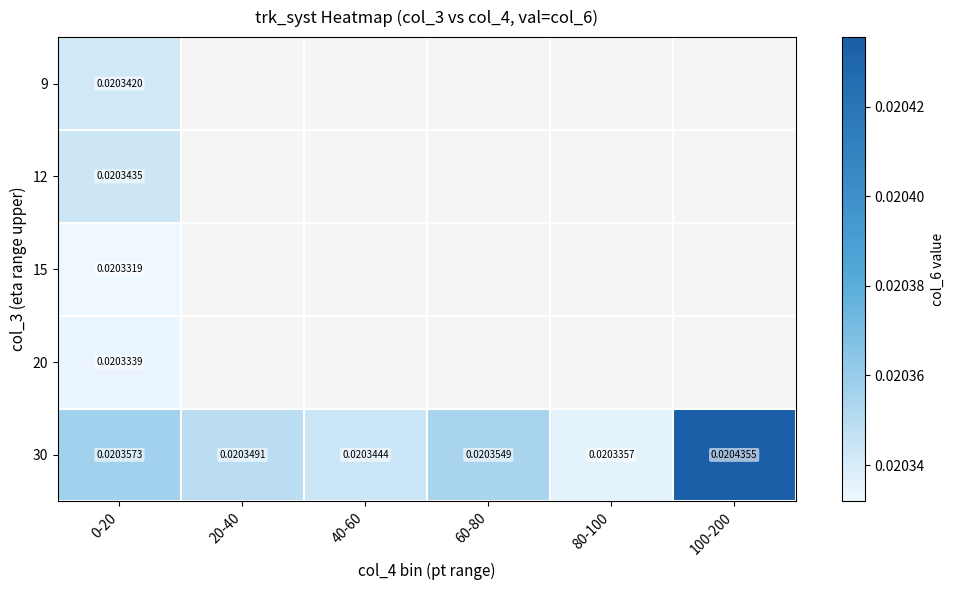

Is the value of 30 at 60-80 greater than the value of 15 at 0-20?

Yes